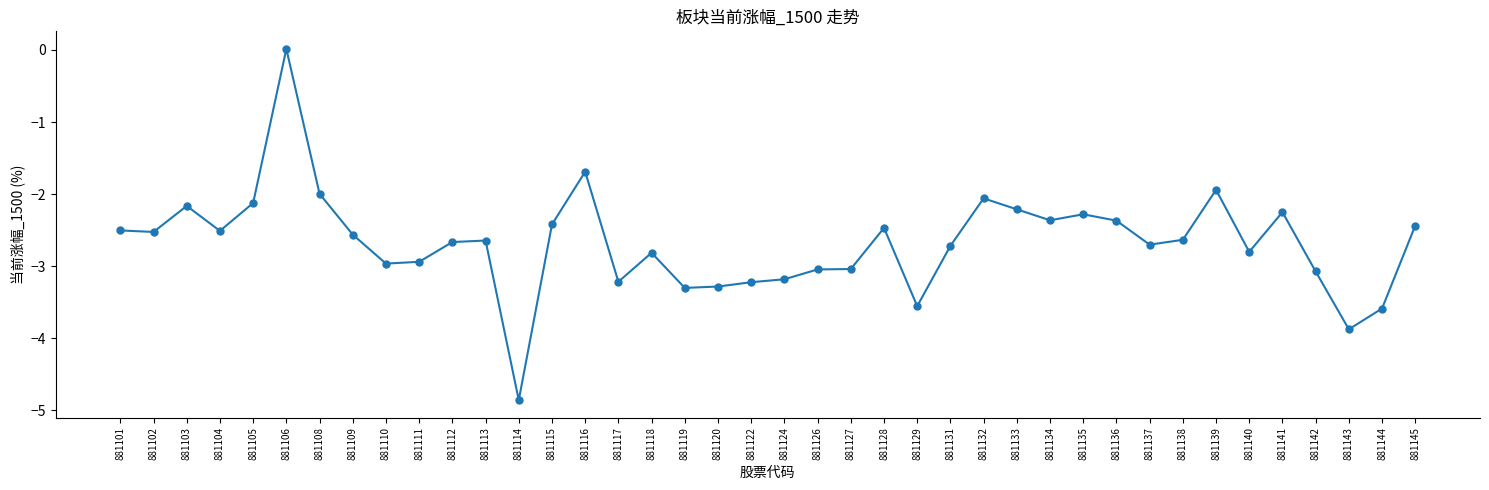

What is the value of the 13th point from the left?

-4.9